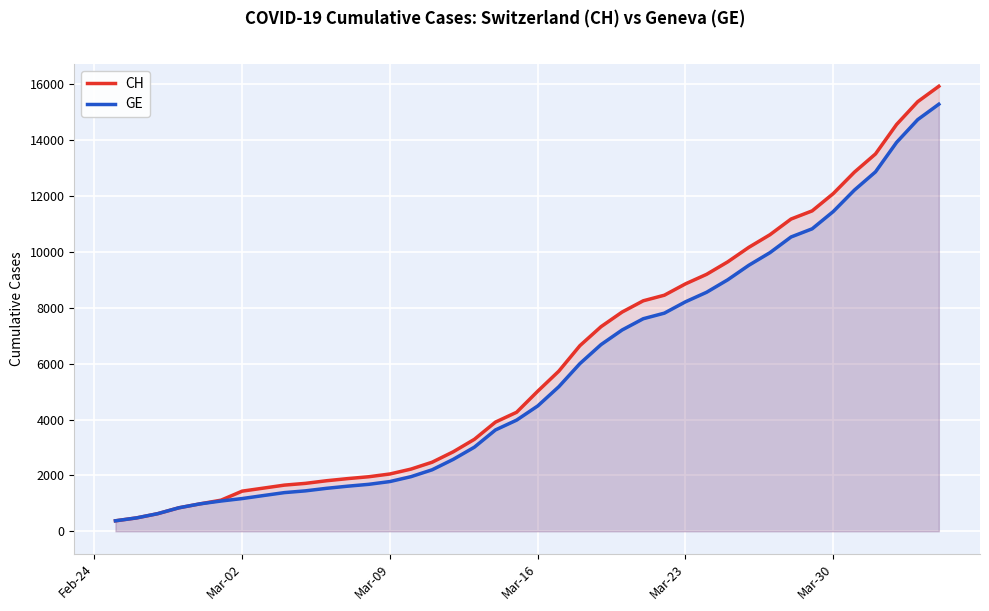

True or false: CH and GE cross at least once.

False